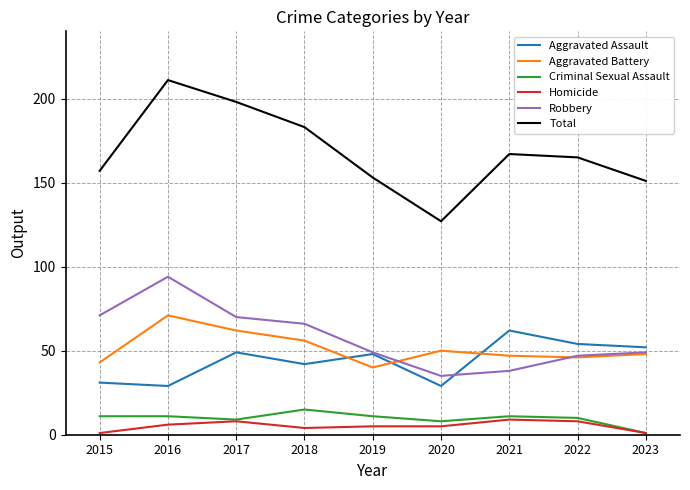

What is the highest value of the Aggravated Battery series?

71